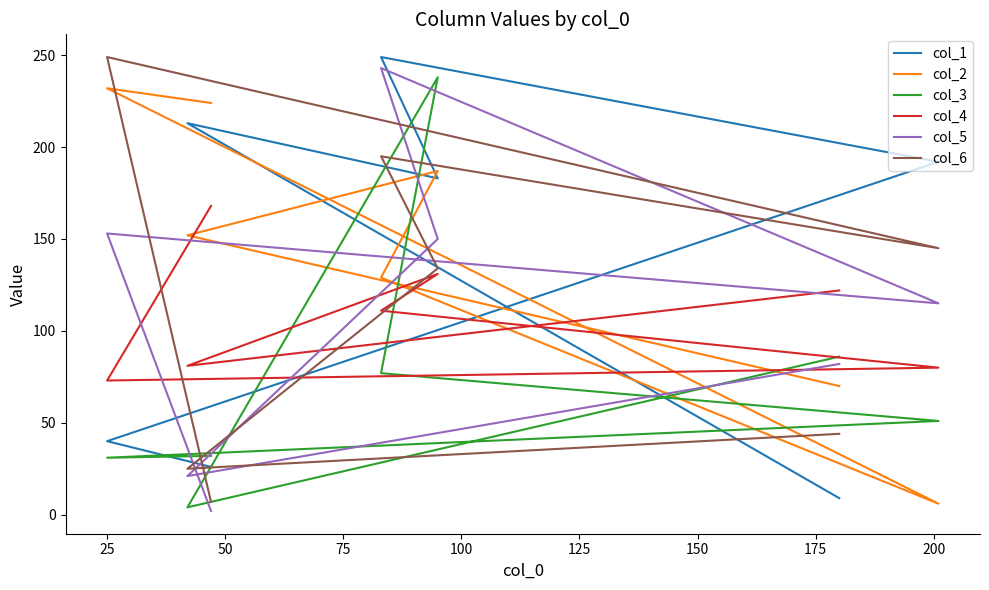

What is the lowest value of the col_5 series?

2